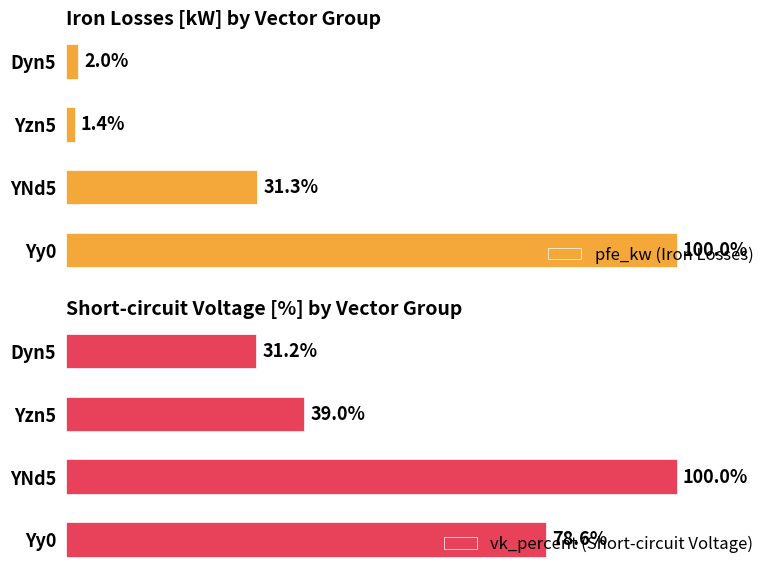

Reading left to right, what are all the values shown in this chart?

pfe_kw (Iron Losses): 100.0	31.3	1.4	2.0
vk_percent (Short-circuit Voltage): 78.6	100.0	39.0	31.2